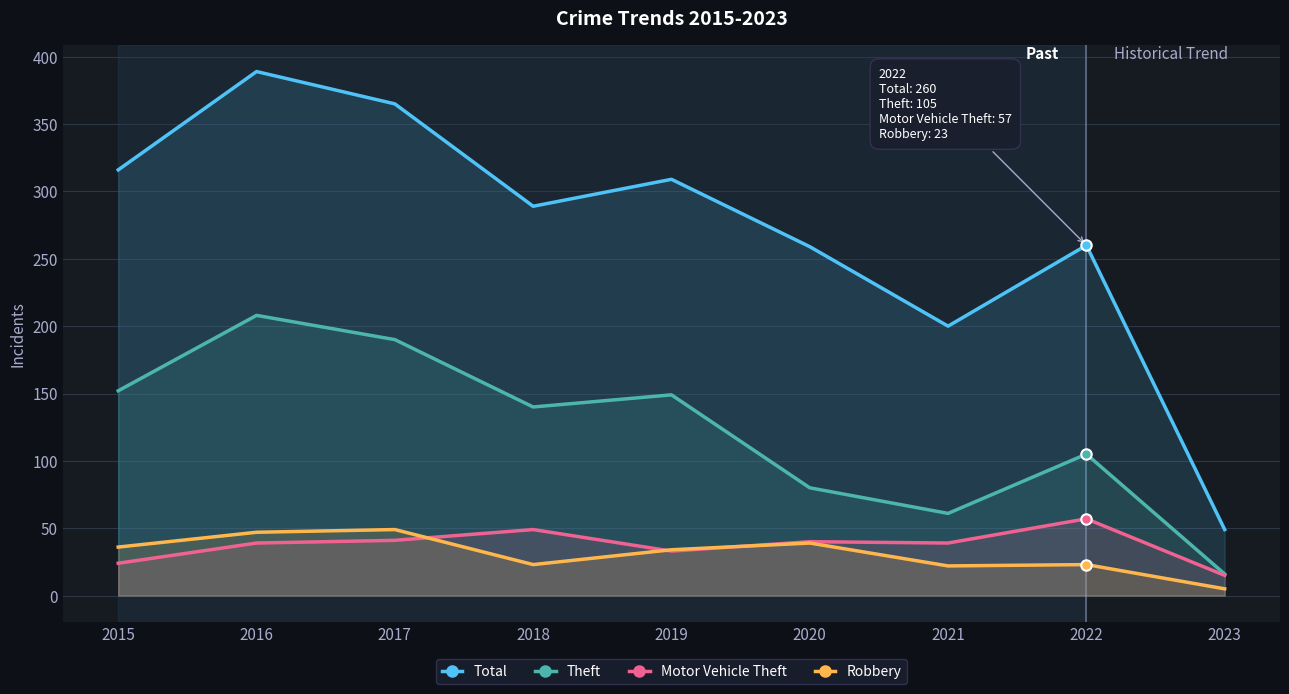

True or false: Theft and Robbery intersect in this chart.

False